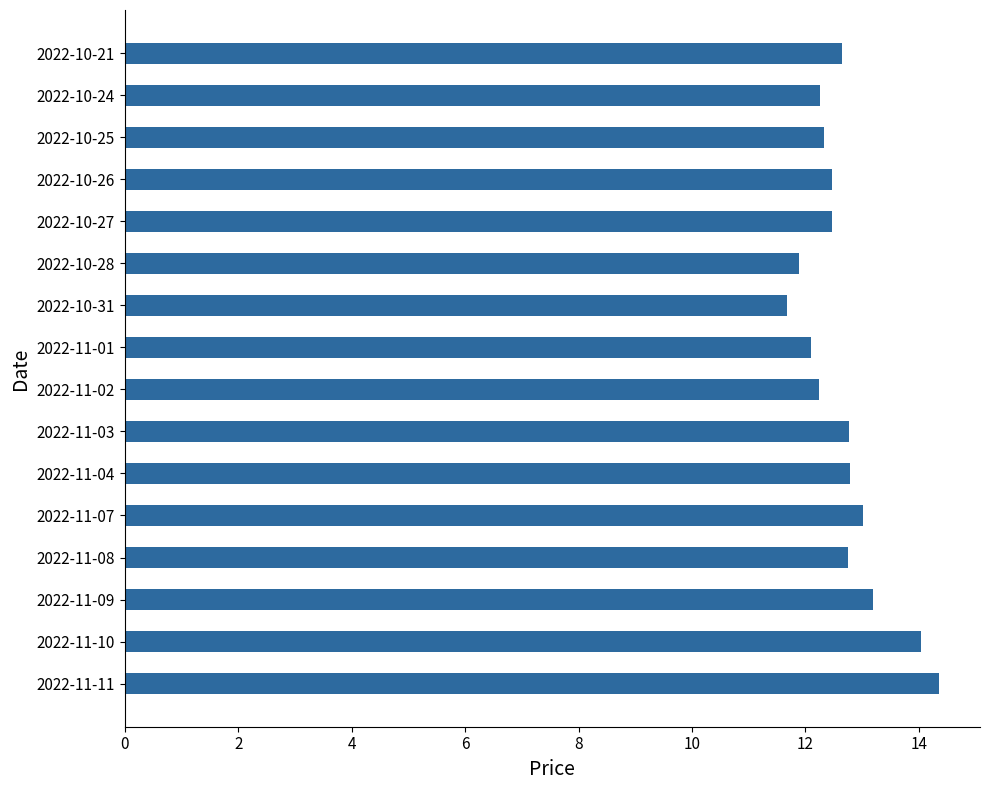

How many values are below 12?

2